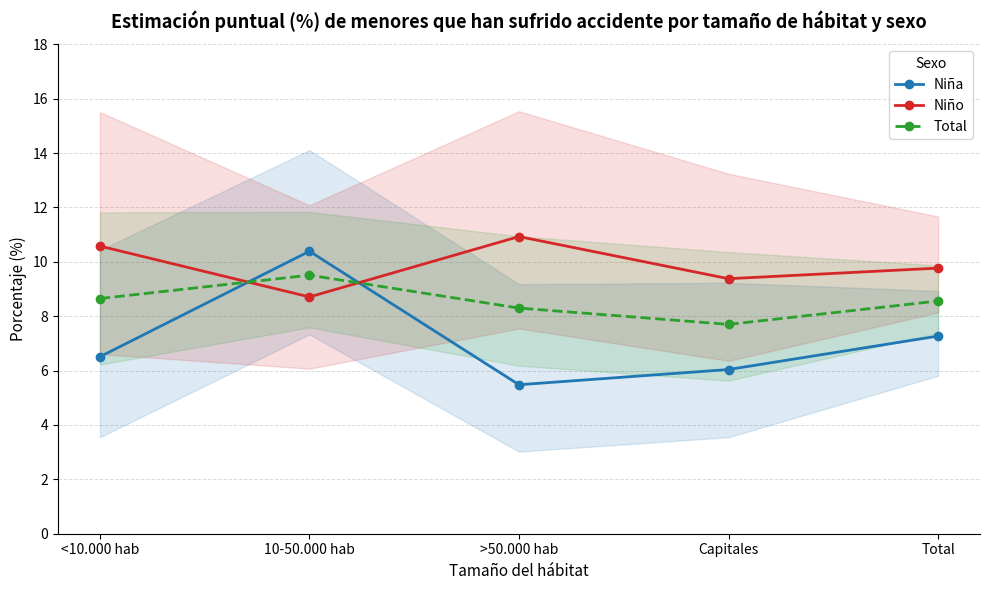

True or false: Total has more than 0 points higher than both neighbors.

True